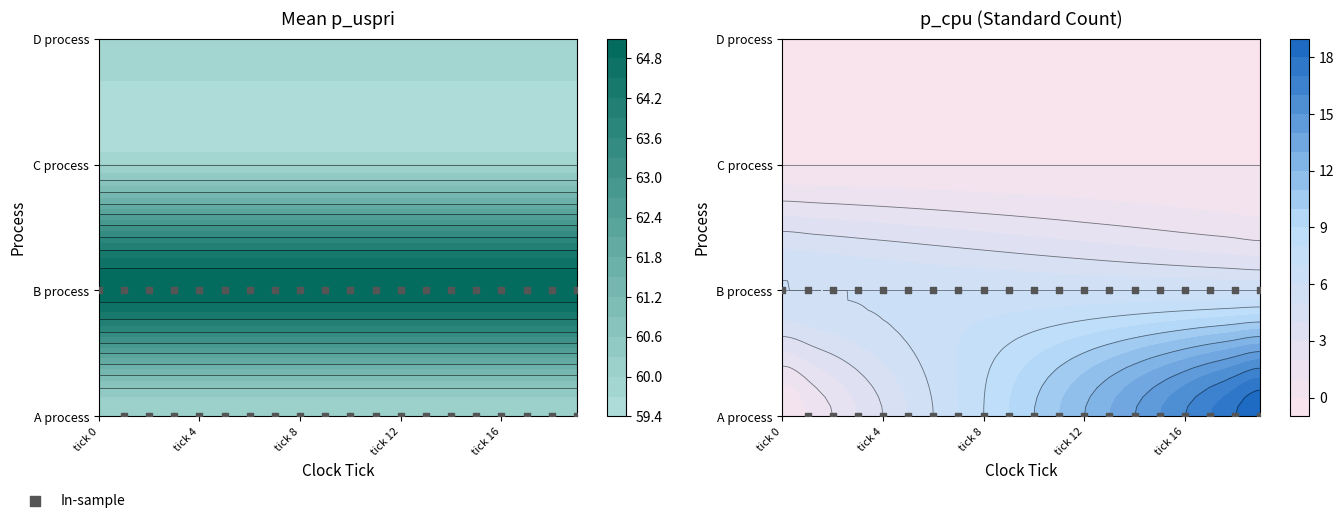

The value at 25 is 1. True or false?

False